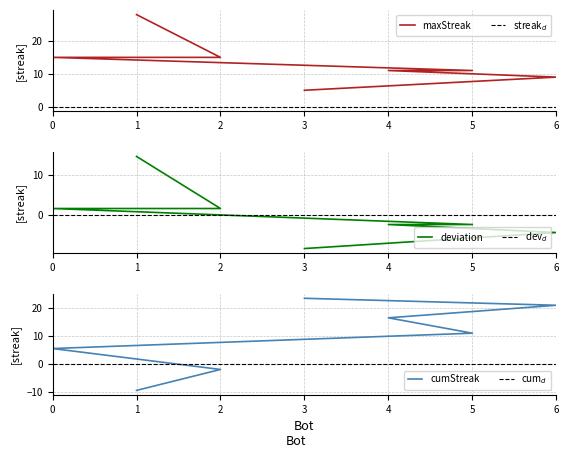

The chart shows a value of 3 at 0. True or false?

False